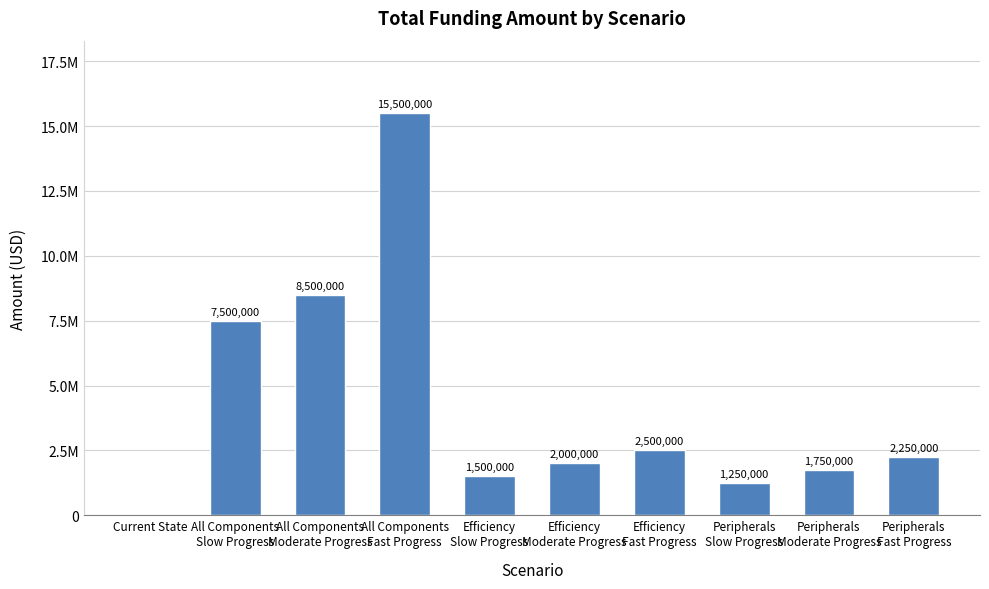

Are the bars horizontal?

No